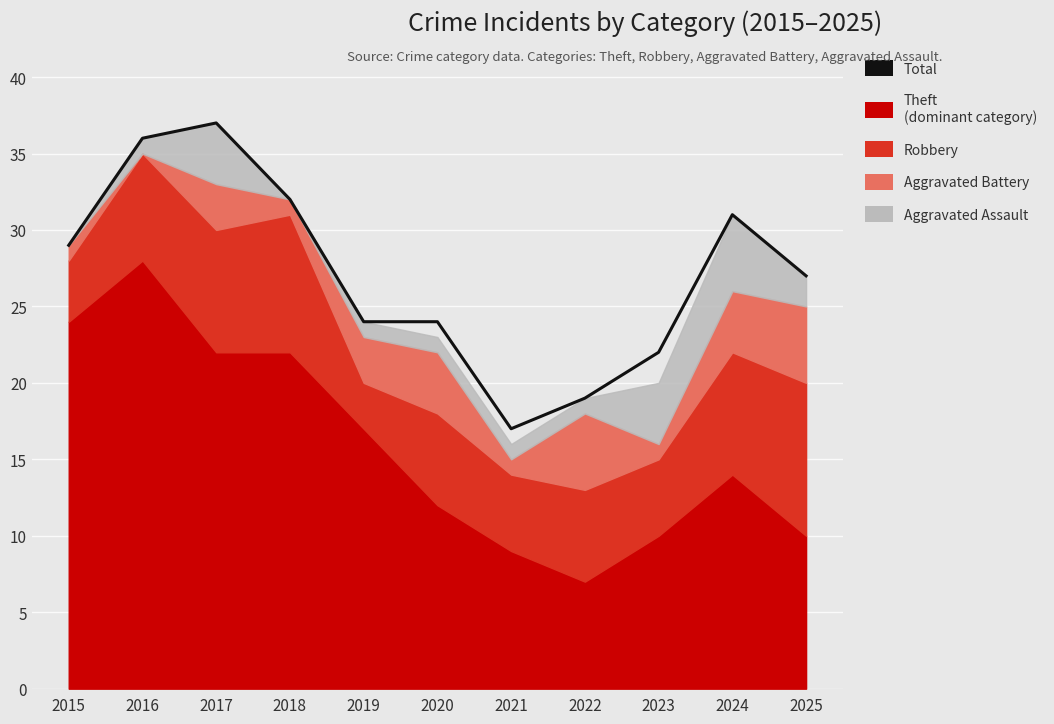

Which category has the highest value across all series?

2017